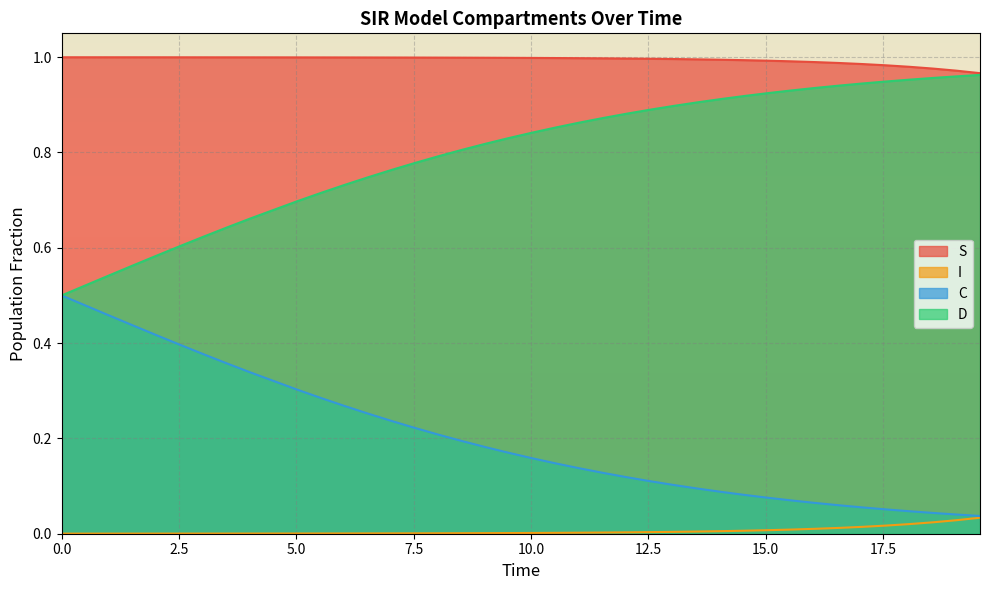

True or false: S and C intersect in this chart.

False